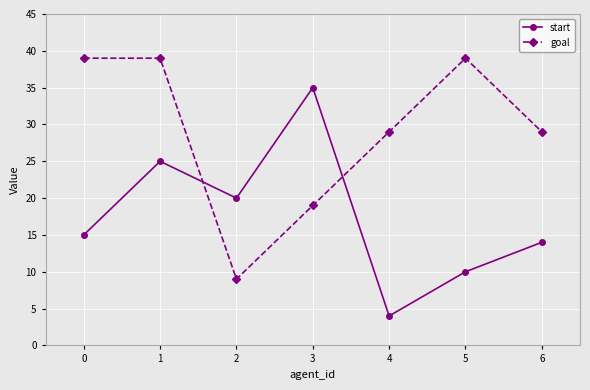

What is the highest value of the start series?

35